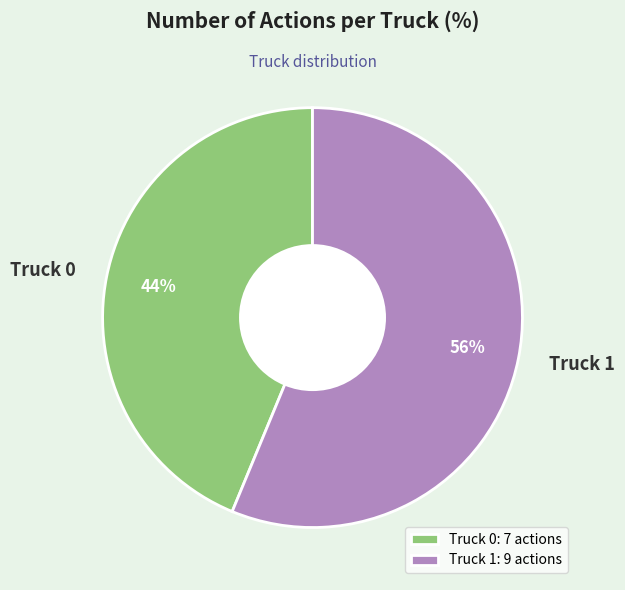

Which category has the biggest portion of the pie?

Truck 1